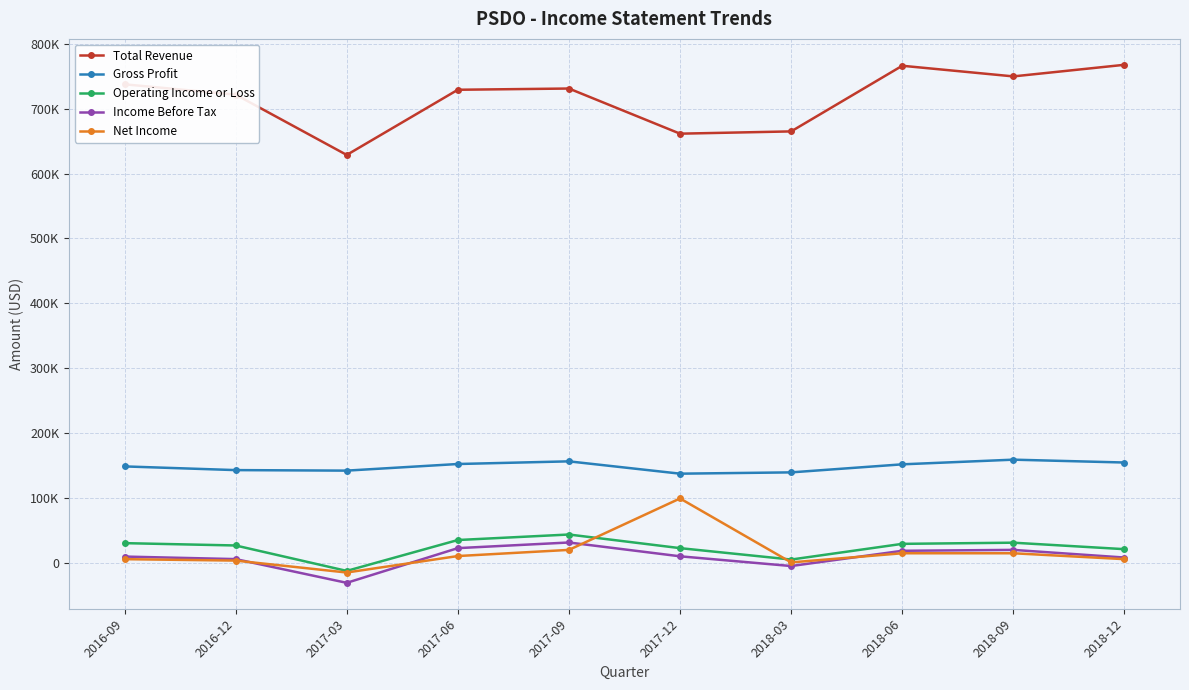

After their last crossing, which series has the higher values: Operating Income or Loss or Net Income?

Operating Income or Loss